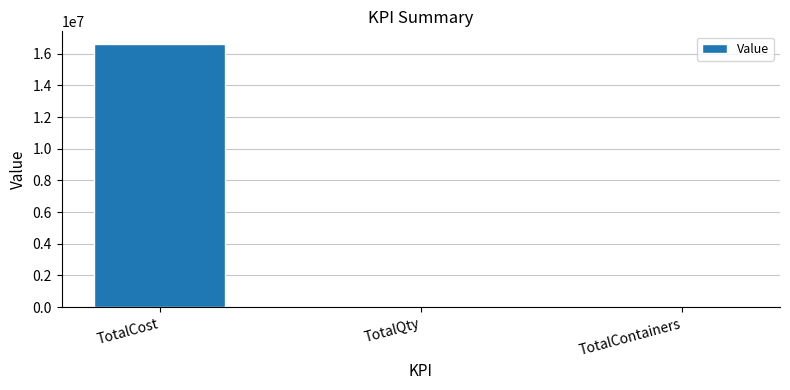

Read the value at TotalCost, to the nearest 10.

16585010